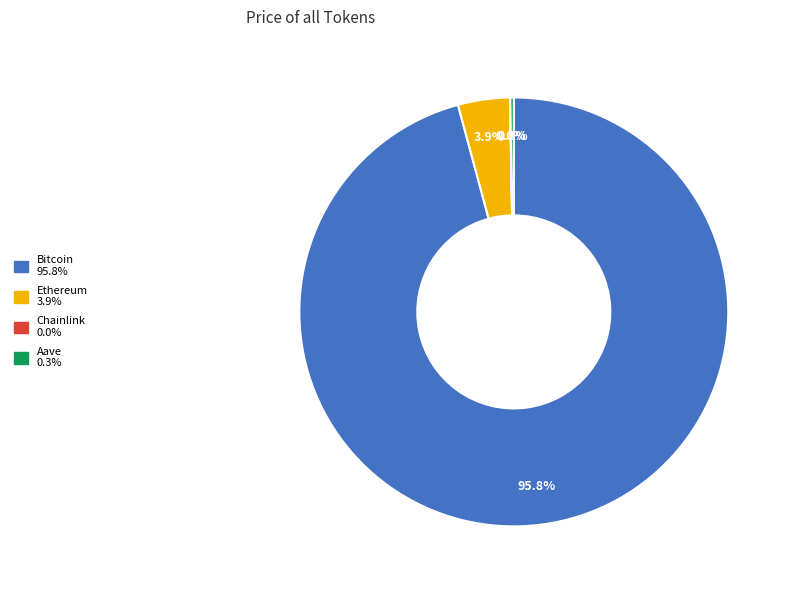

What percentage is NOT represented by Ethereum?

96.1%